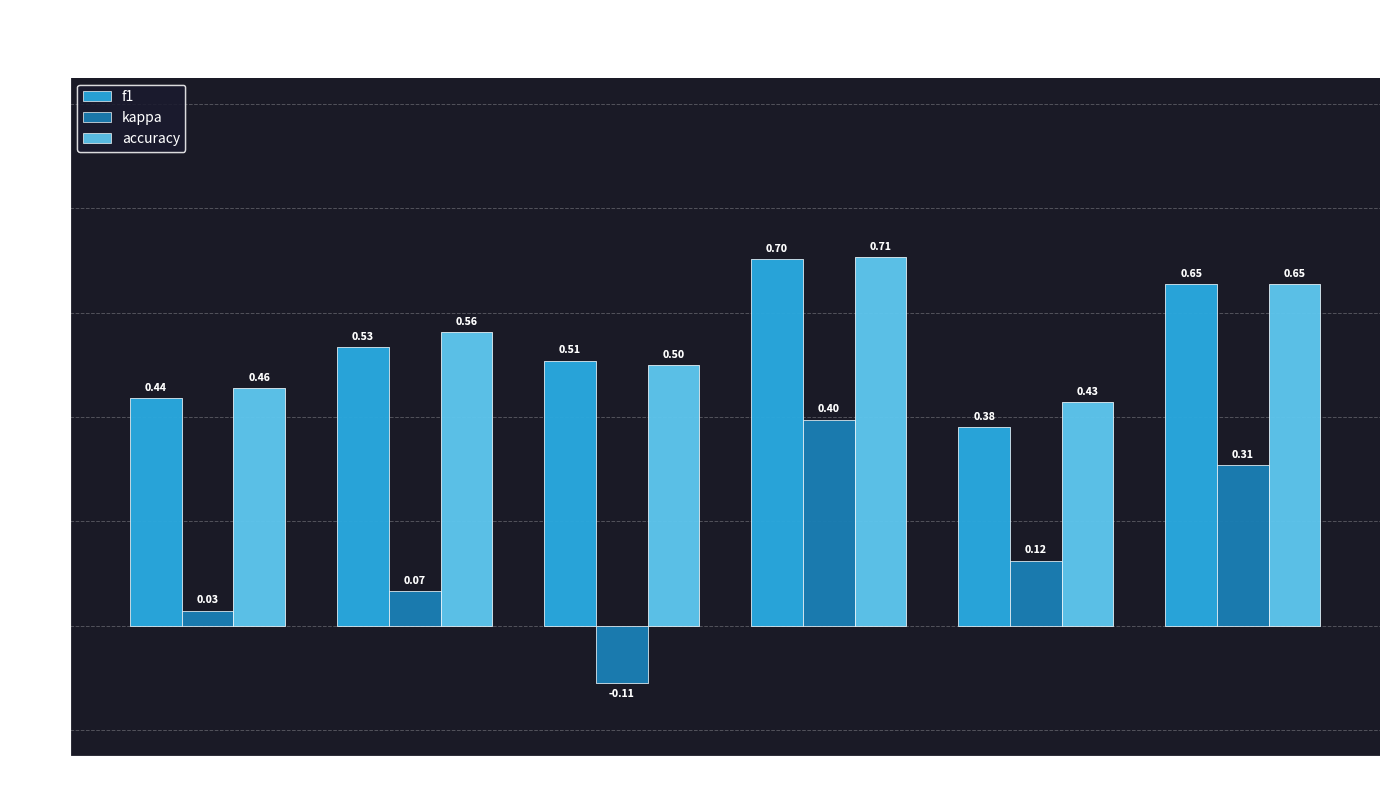

Count the number of data series in this chart.

3